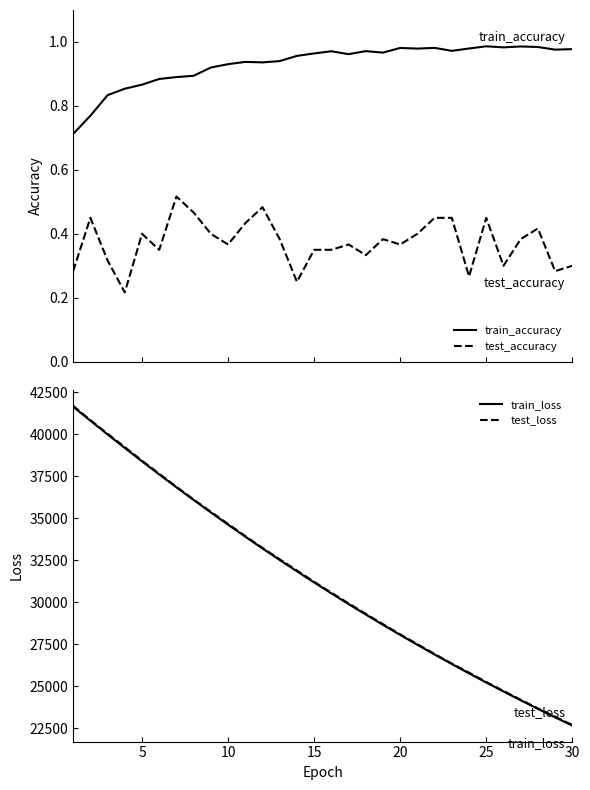

Does the chart have visible grid lines?

No